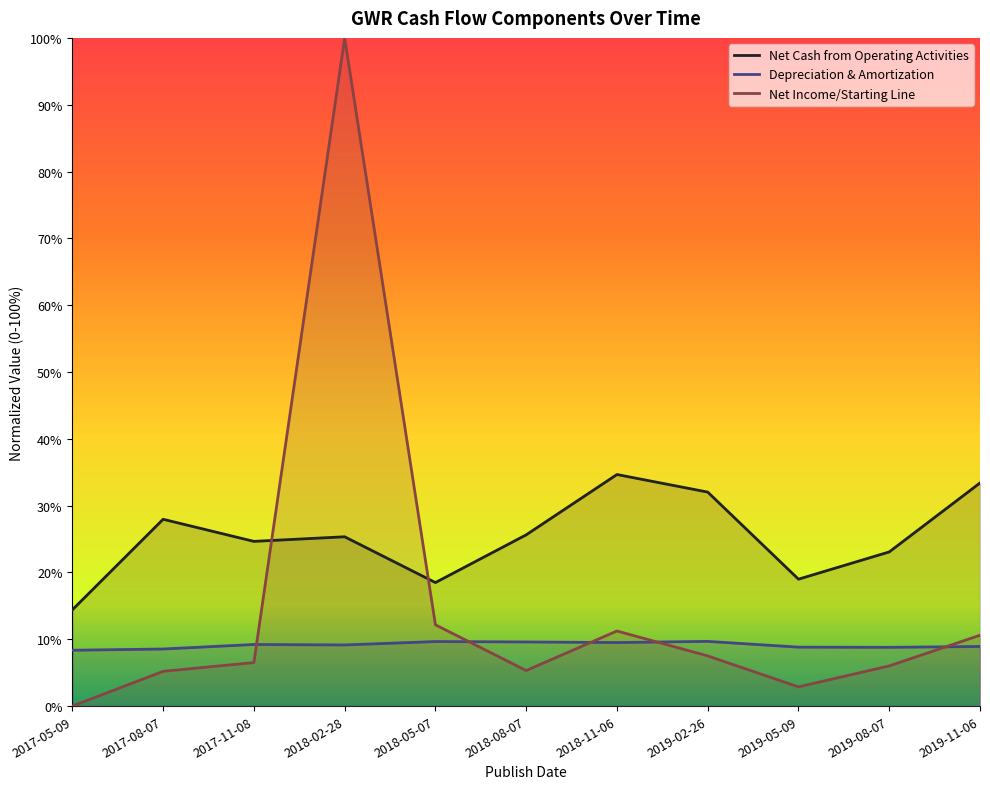

Between which two adjacent categories do Net Cash from Operating Activities and Net Income/Starting Line first intersect?

2017-11-08 and 2018-02-28